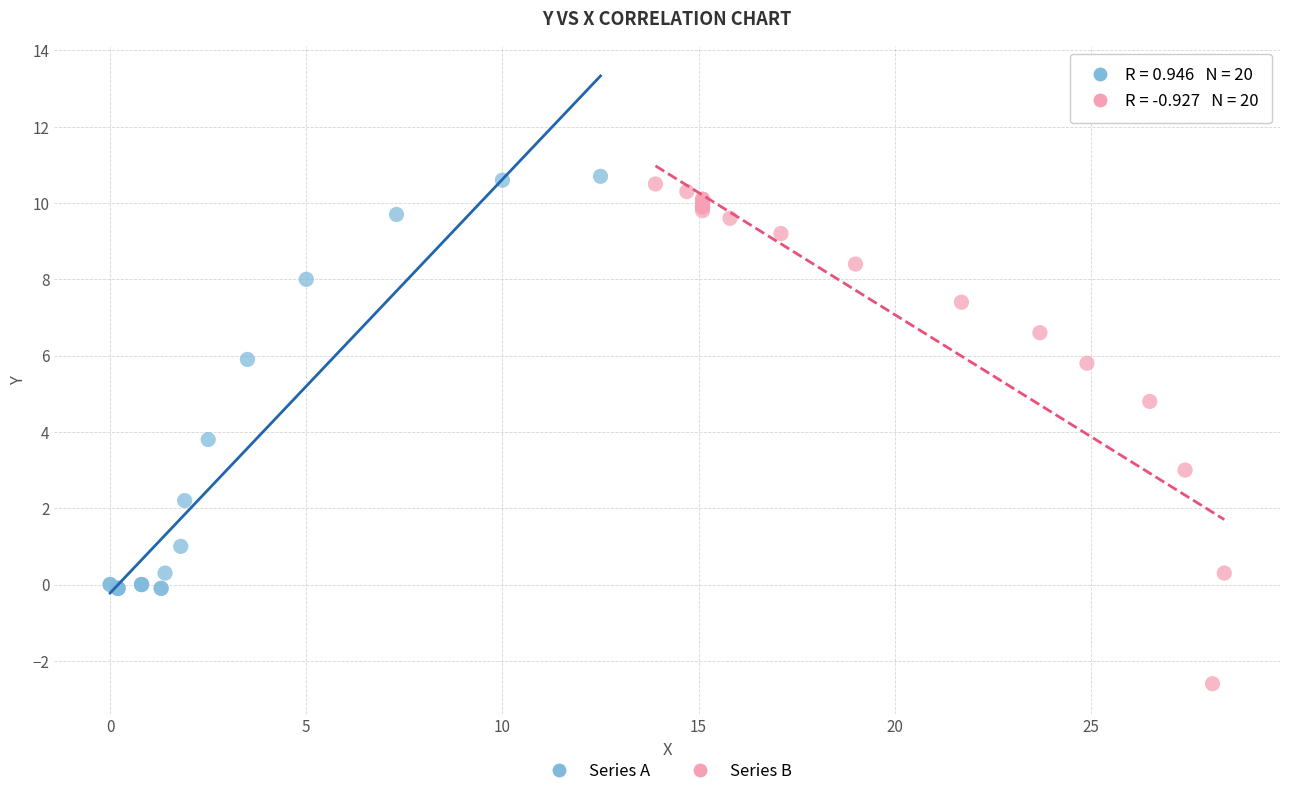

Which series has the largest Y range (max minus min)?

Series B